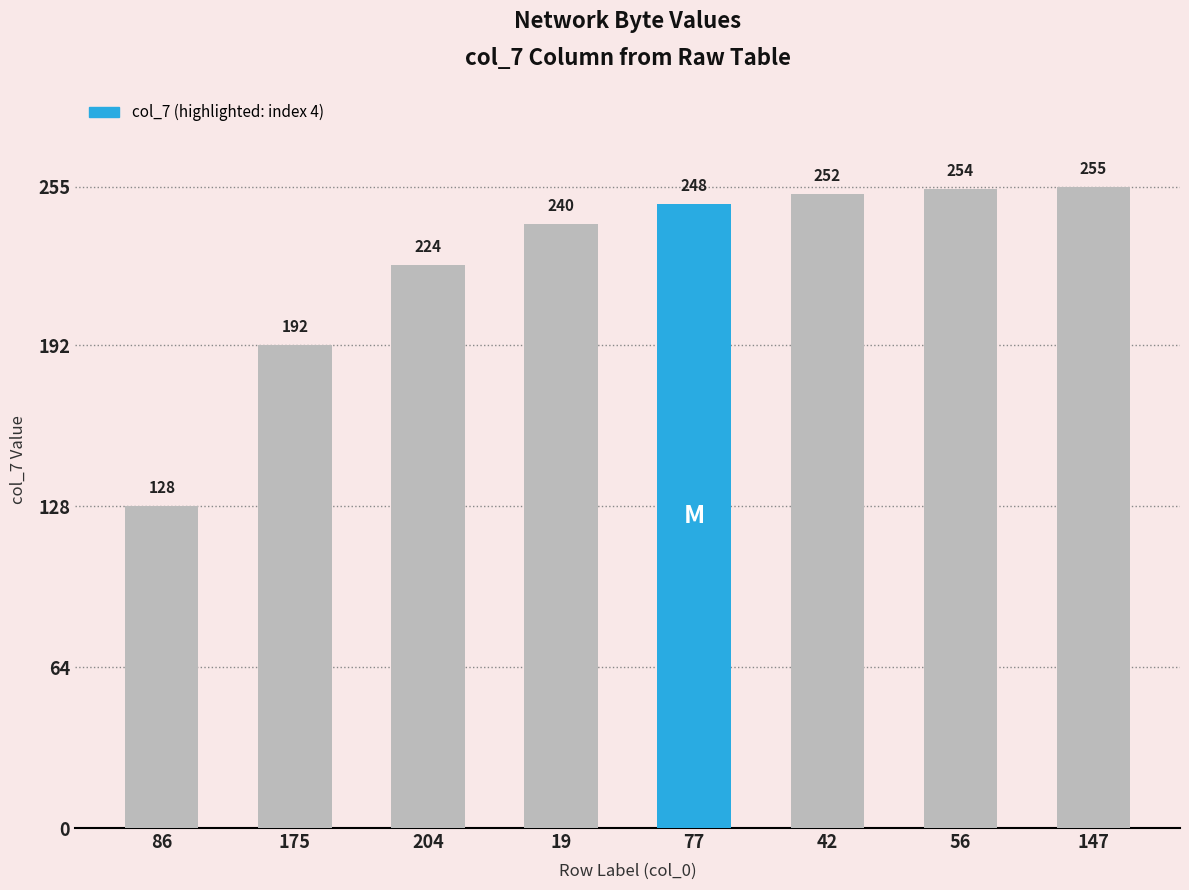

Are the bars grouped side by side (vs. stacked)?

No